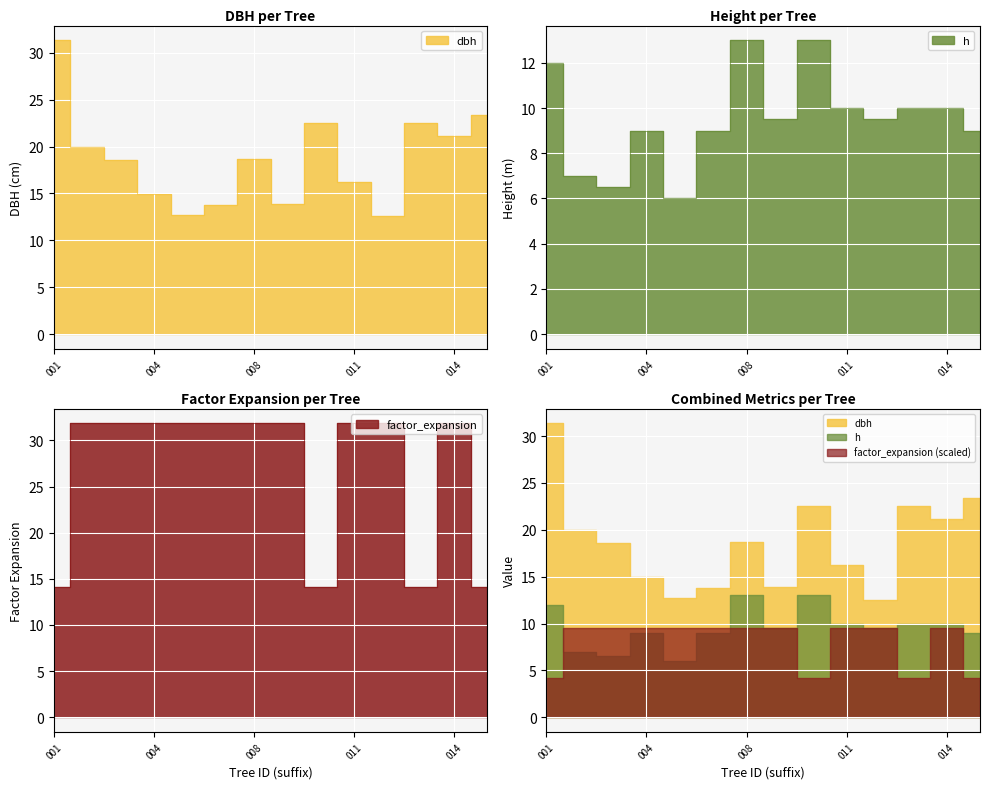

True or false: h and factor_expansion intersect in this chart.

False